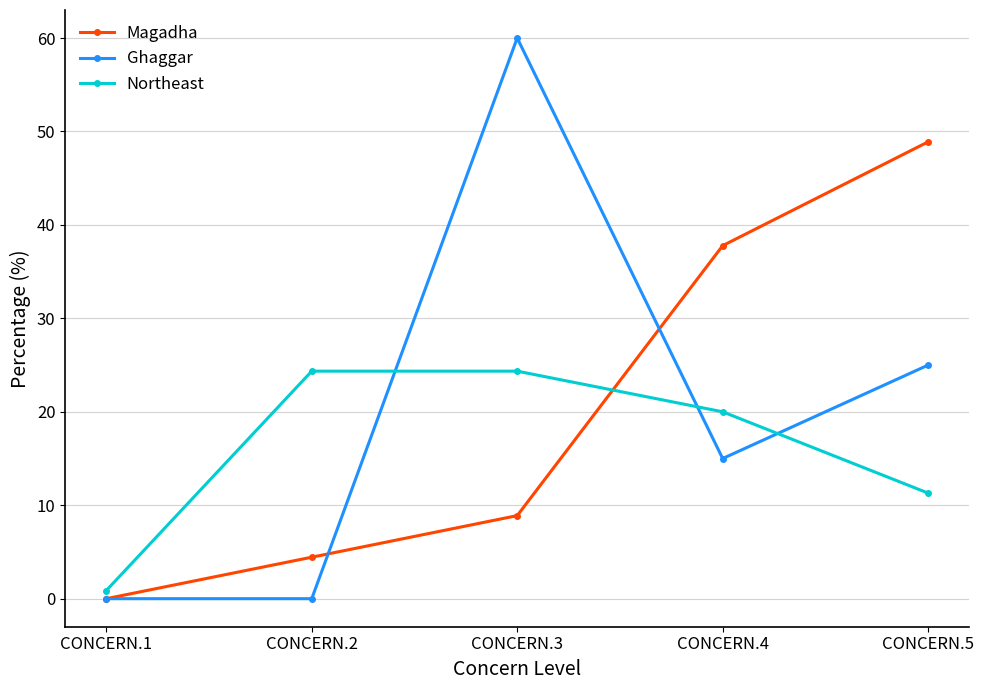

True or false: Ghaggar has more than 0 points higher than both neighbors.

True